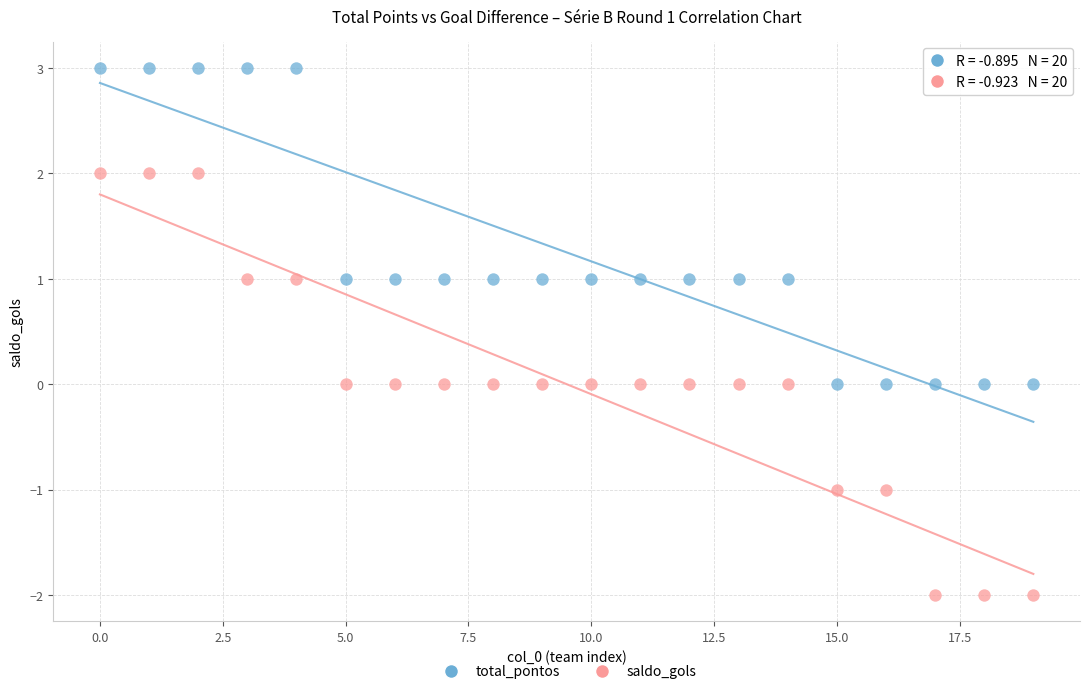

Which series contains the highest Y value?

total_pontos